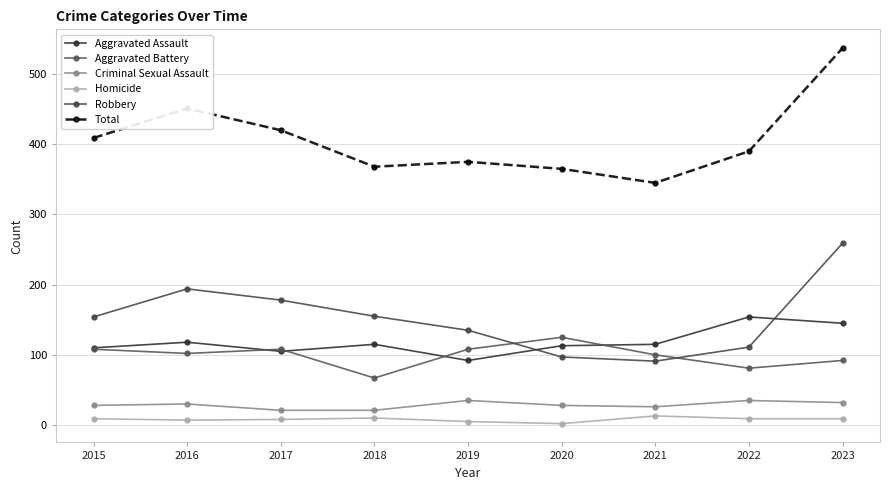

True or false: Total has more than 0 interior local peaks.

True